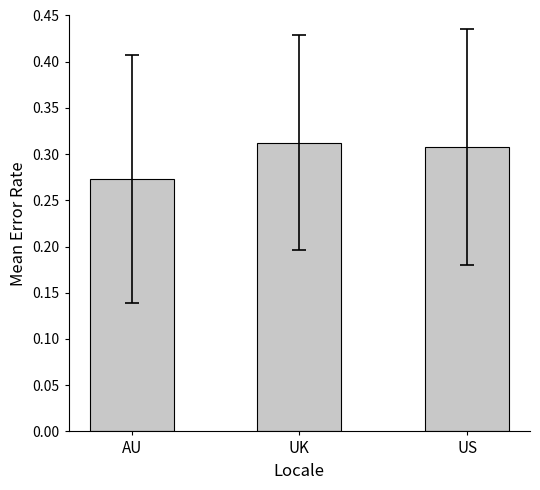

At which label is the value closest to 0?

AU